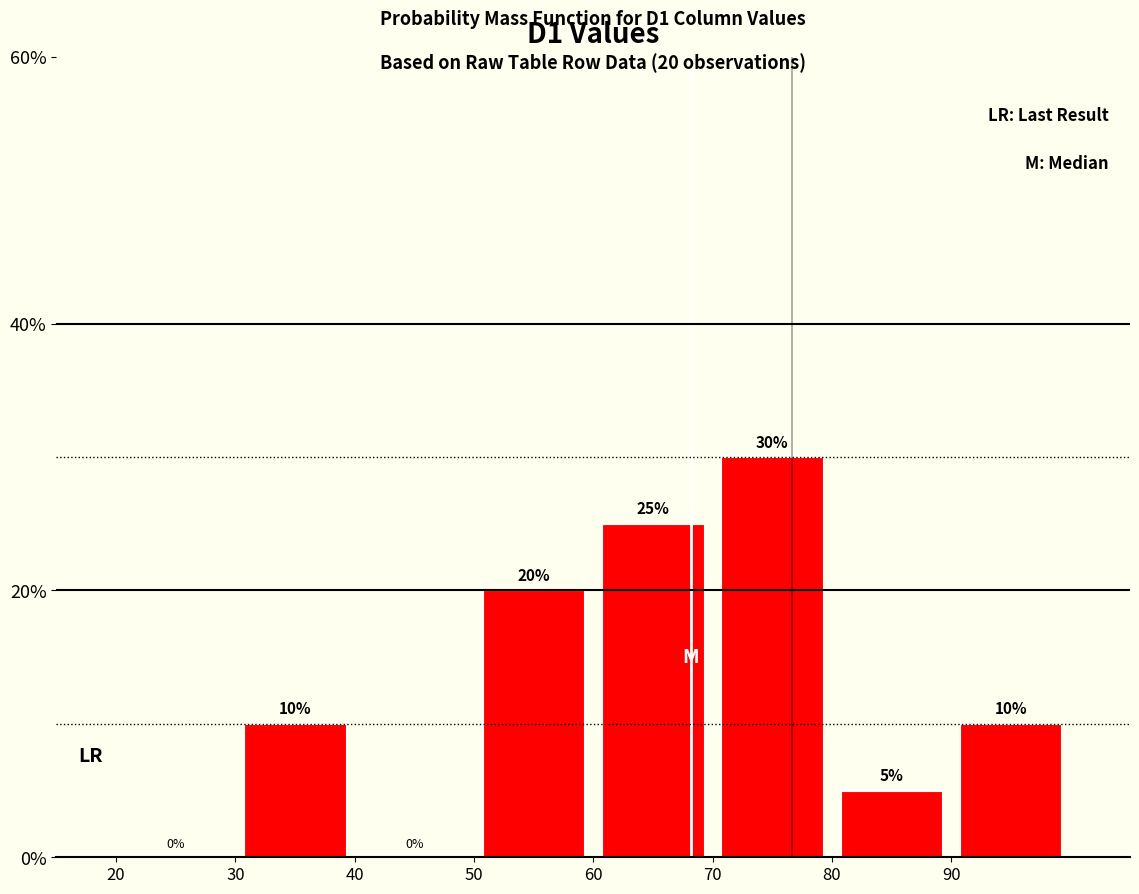

How tall is the bar that spans 50 to 60 on the x-axis?

20